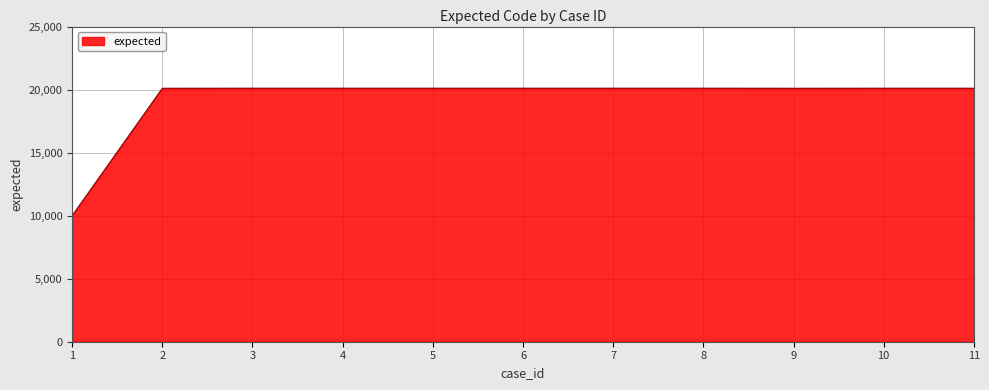

Approximately how many times larger is the value at 1 compared to 4?

0.5